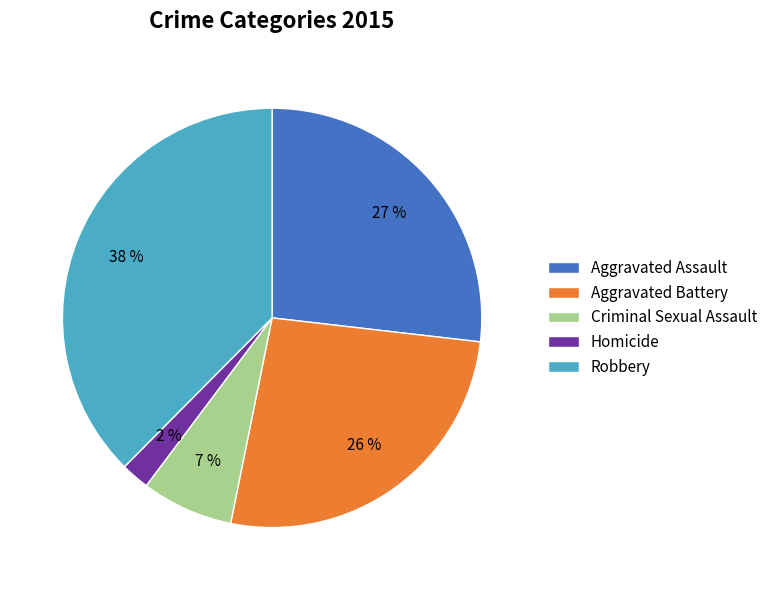

True or false: Criminal Sexual Assault accounts for 19% of the total.

False